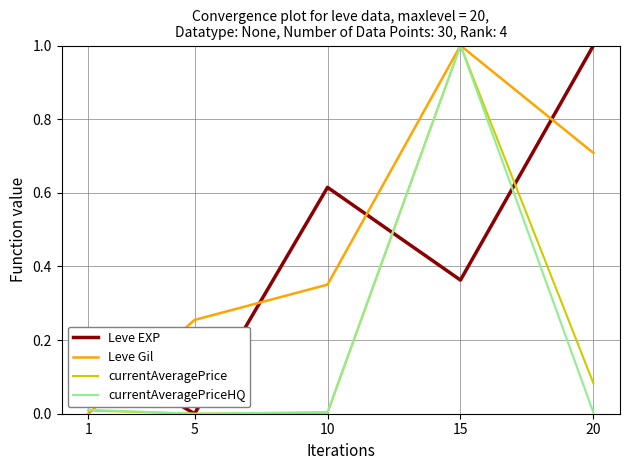

The currentAveragePriceHQ series shows 1.7 at 15. True or false?

False